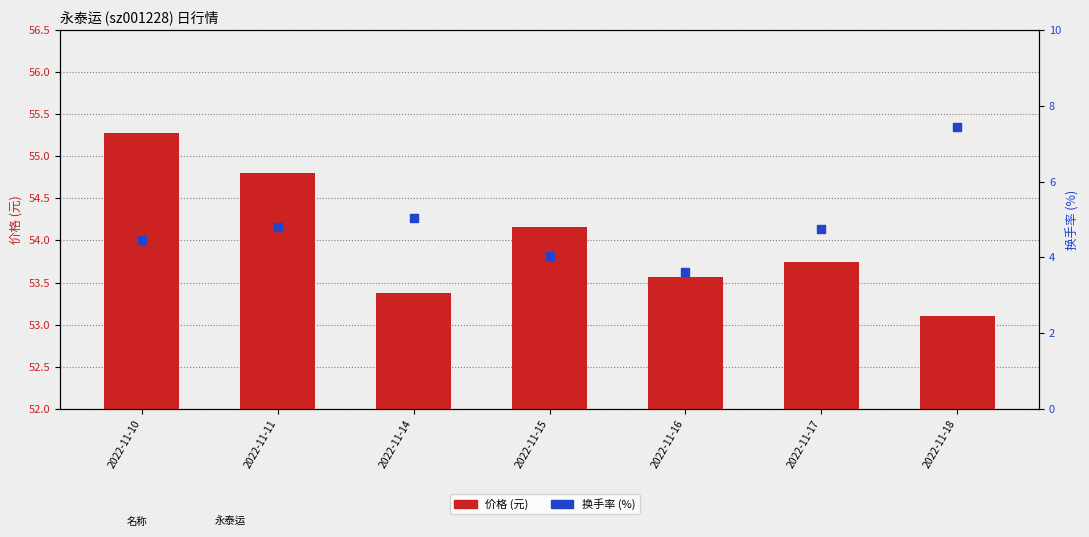

Is the value of 换手率 at 2022-11-16 greater than the value of 价格 at 2022-11-14?

No